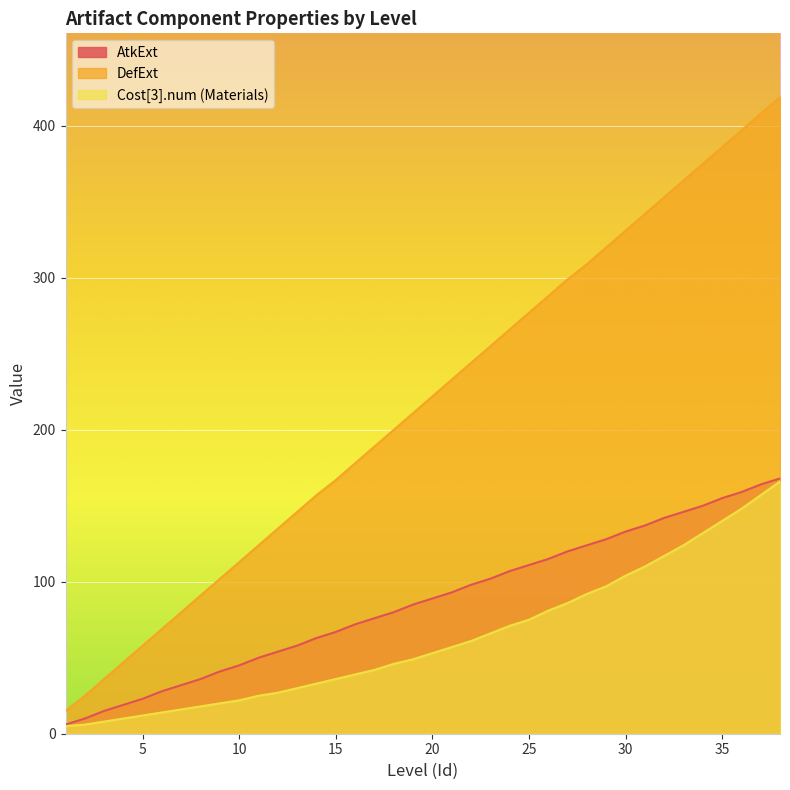

What is the sum of the DefExt values at 31 and 36?

739